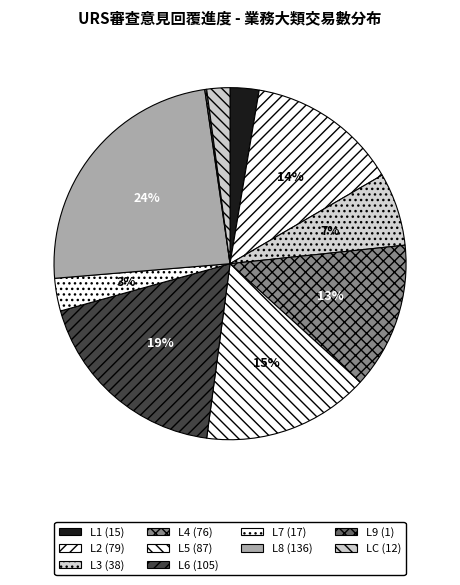

What is the largest slice in the pie chart?

L8